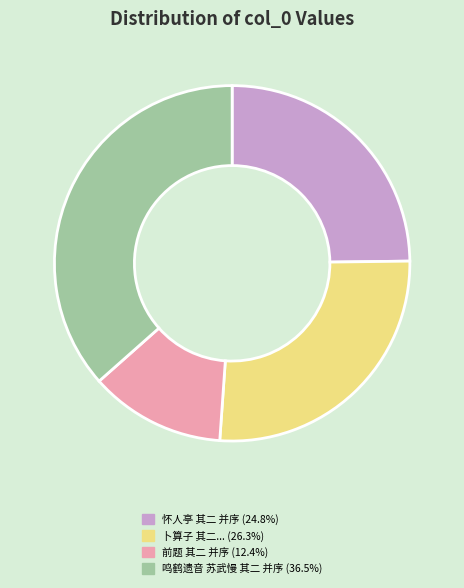

Is there a majority slice in this chart?

No